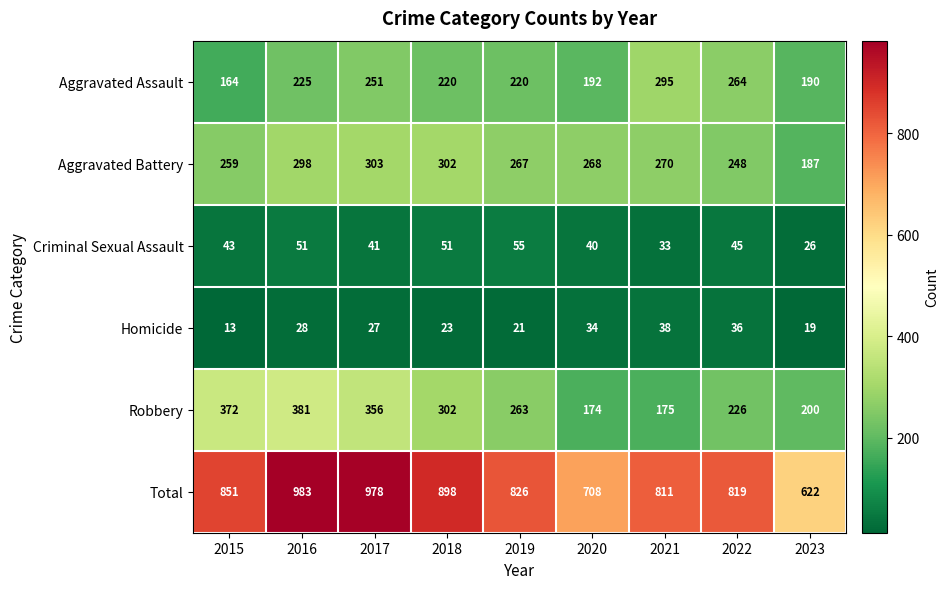

What is the sum of the Homicide values at 2015 and 2023?

32